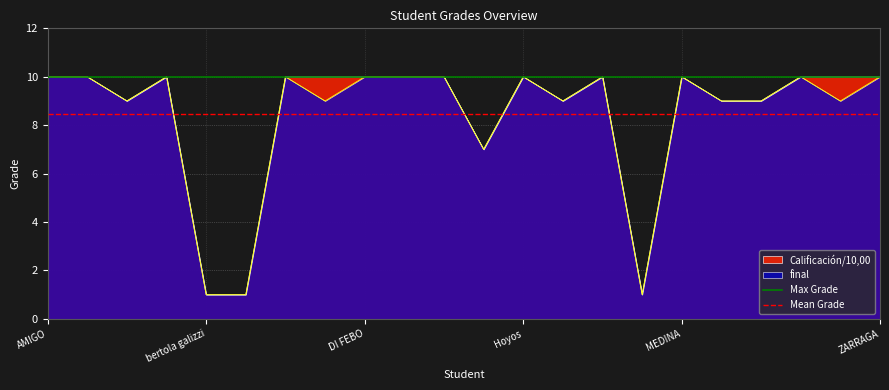

The final series shows 10 at Hoyos. True or false?

True